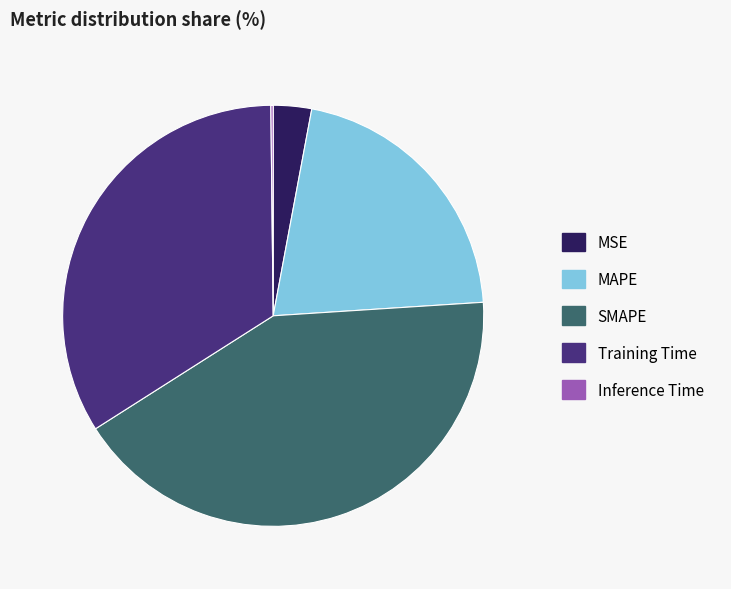

Does any single category account for the majority?

No